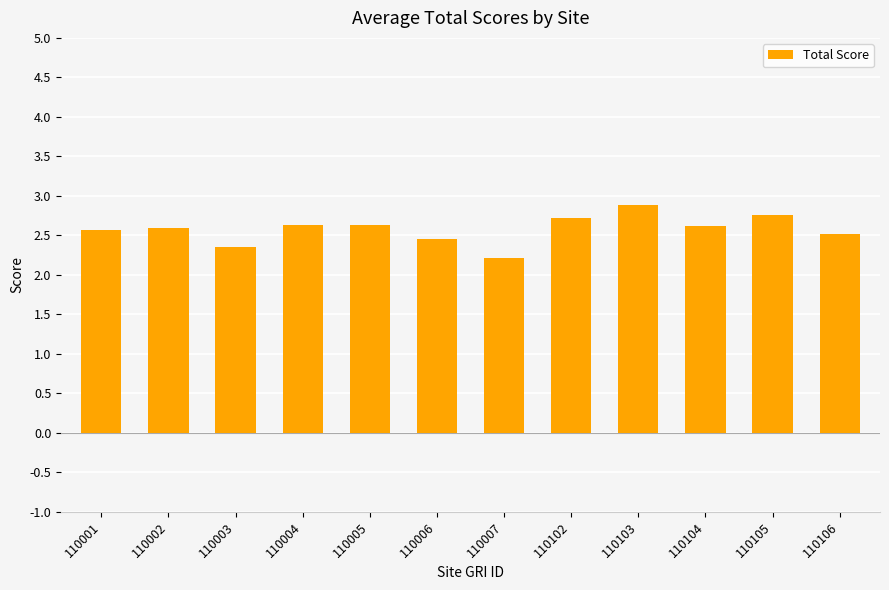

At which label is the value closest to 2?

110007